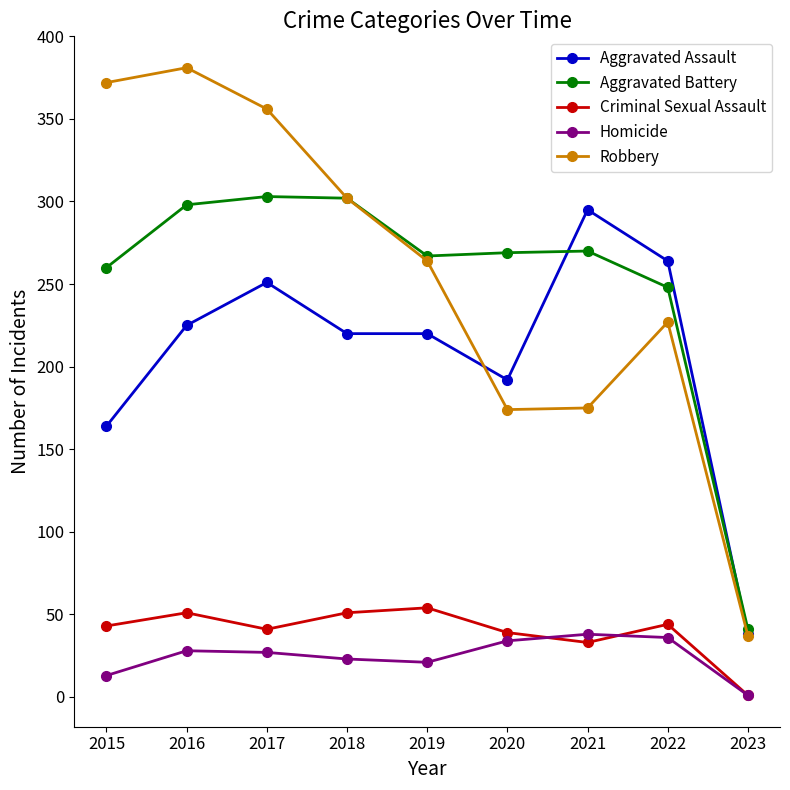

Is the value of Aggravated Assault at 2018 greater than the value of Criminal Sexual Assault at 2018?

Yes